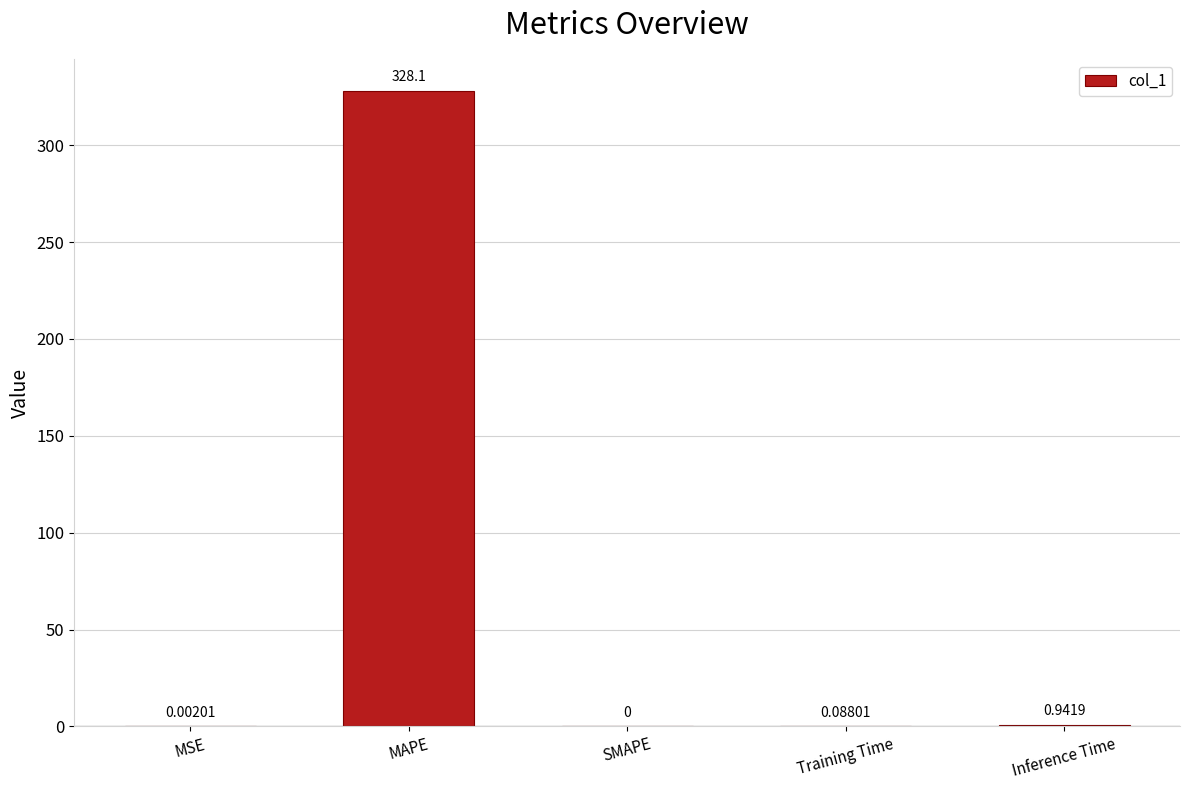

Which category has the highest value across all series?

MAPE